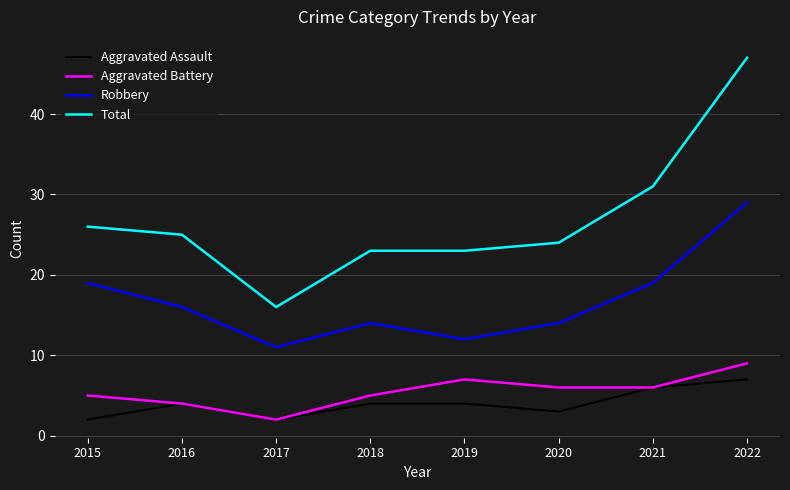

The Robbery series shows 7 at 2016. True or false?

False